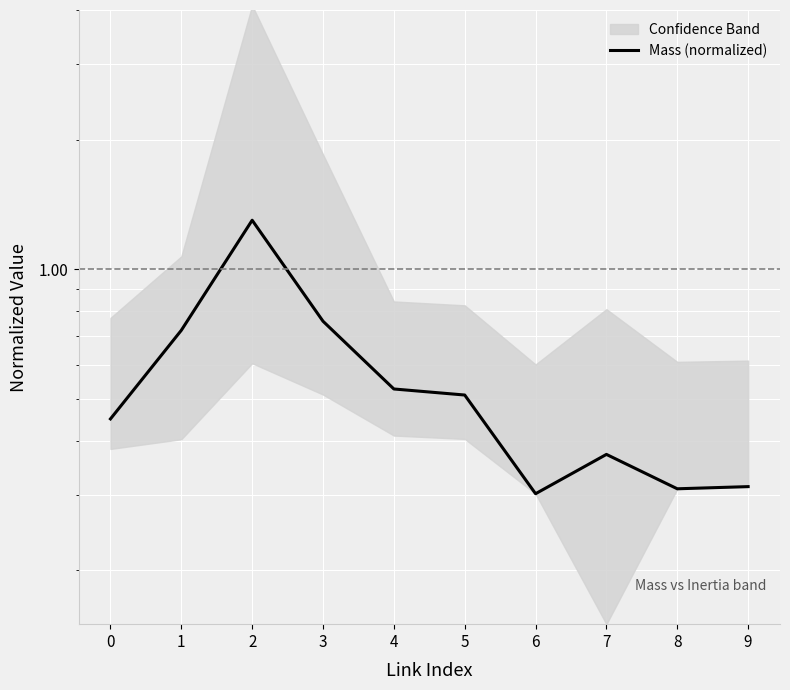

Between 3 and 7, which is larger?

3